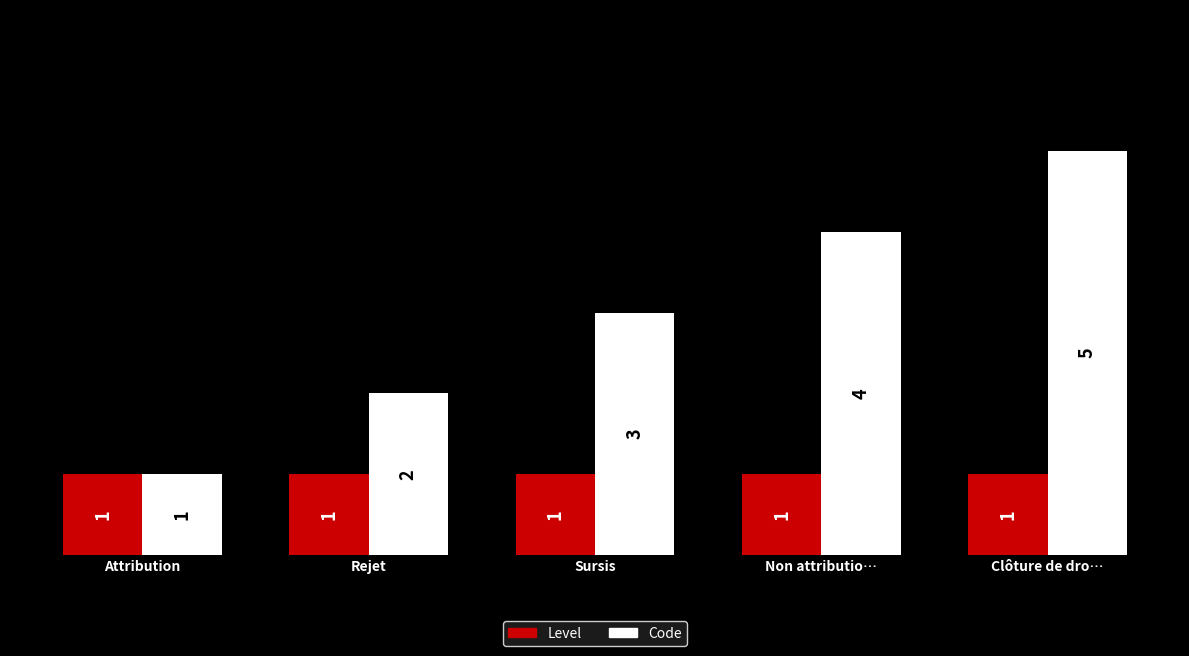

At which label is Code closest to 3?

Sursis